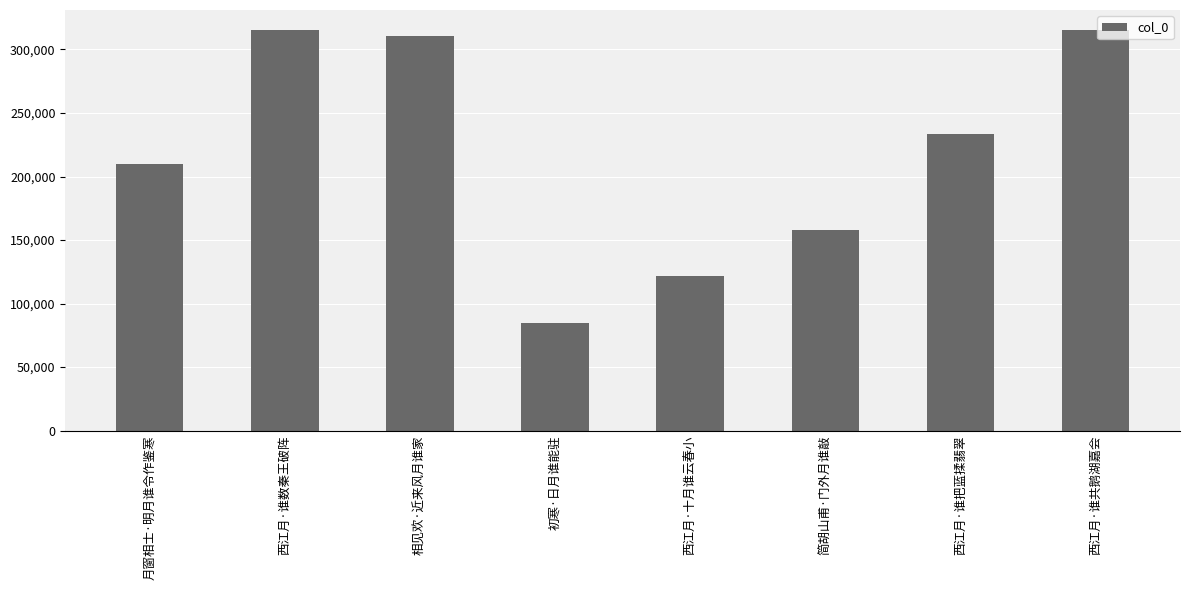

Read the value at 初寒·日月谁能驻.

84330